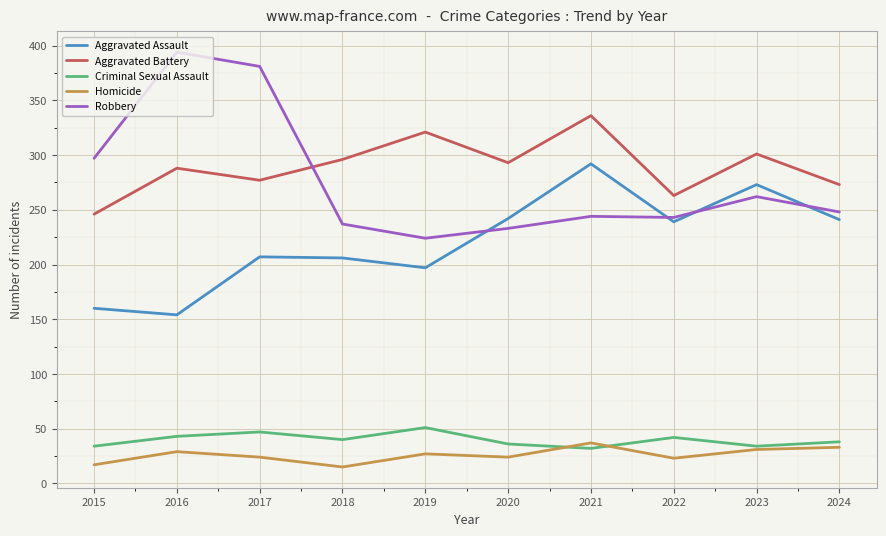

The Criminal Sexual Assault series shows 32 at 2021. True or false?

True